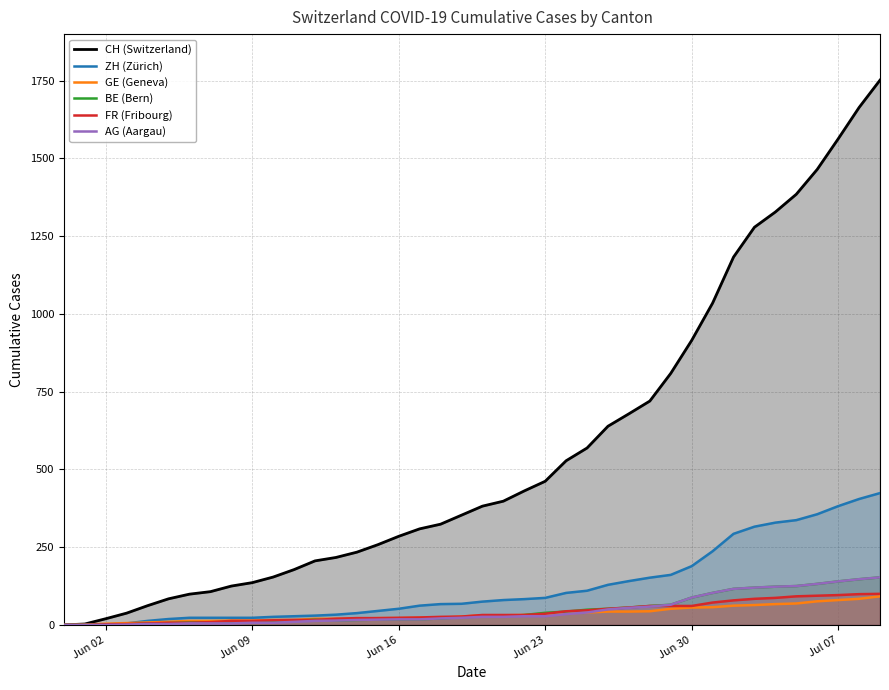

True or false: ZH (Zürich) and CH (Switzerland) cross at least once.

False